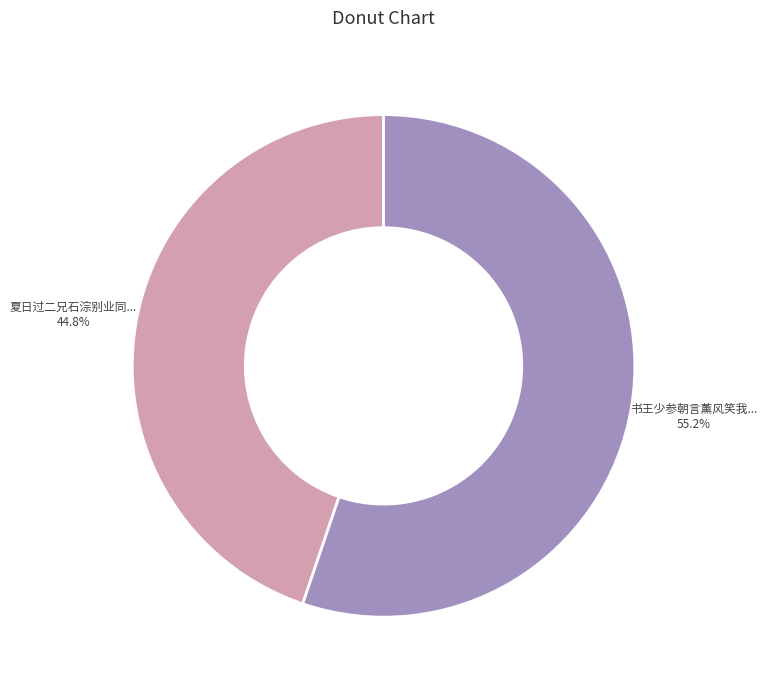

Is there a majority slice in this chart?

Yes